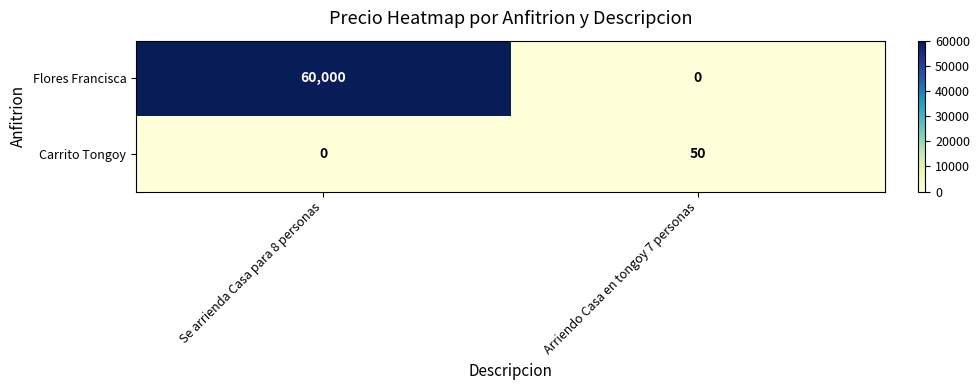

Reading right to left, what are all the values shown in this chart?

Flores Francisca: 0	60000
Carrito Tongoy: 50	0